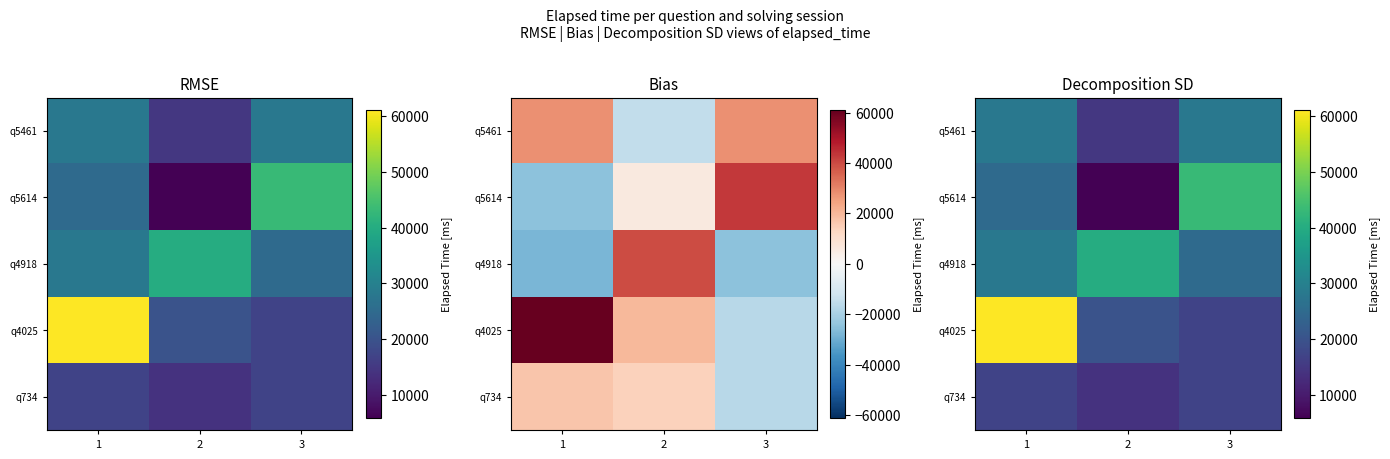

The q5461 series shows 5764 at 1. True or false?

False